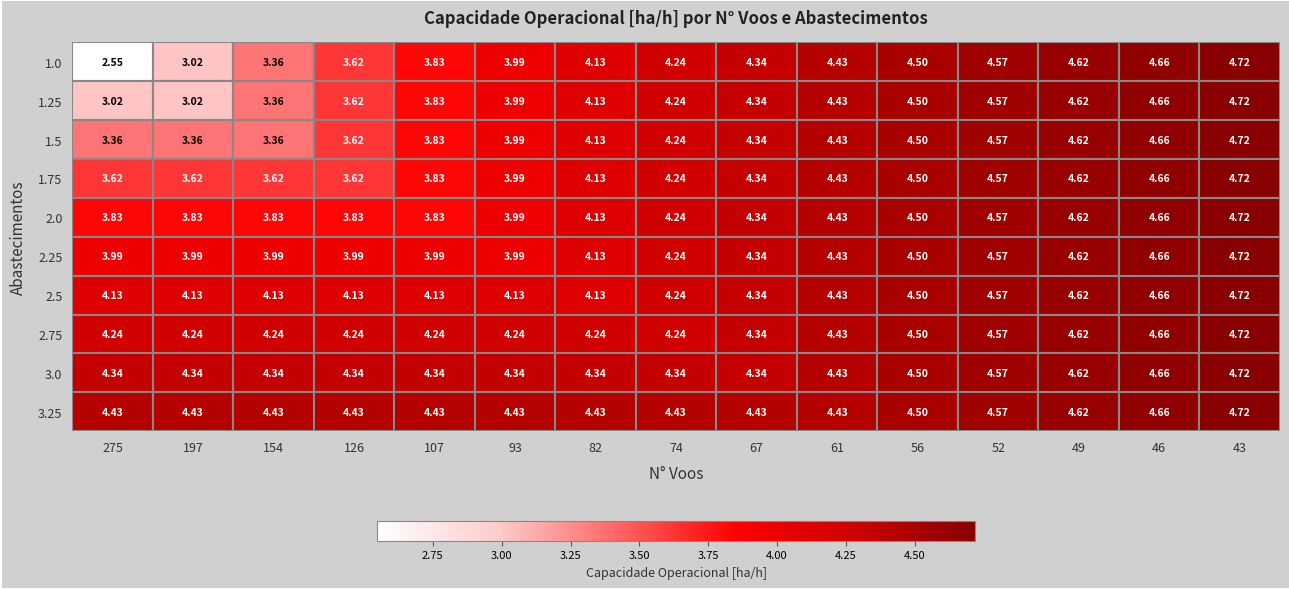

Is the value of 3.25 at 43 greater than the value of 1.0 at 52?

Yes